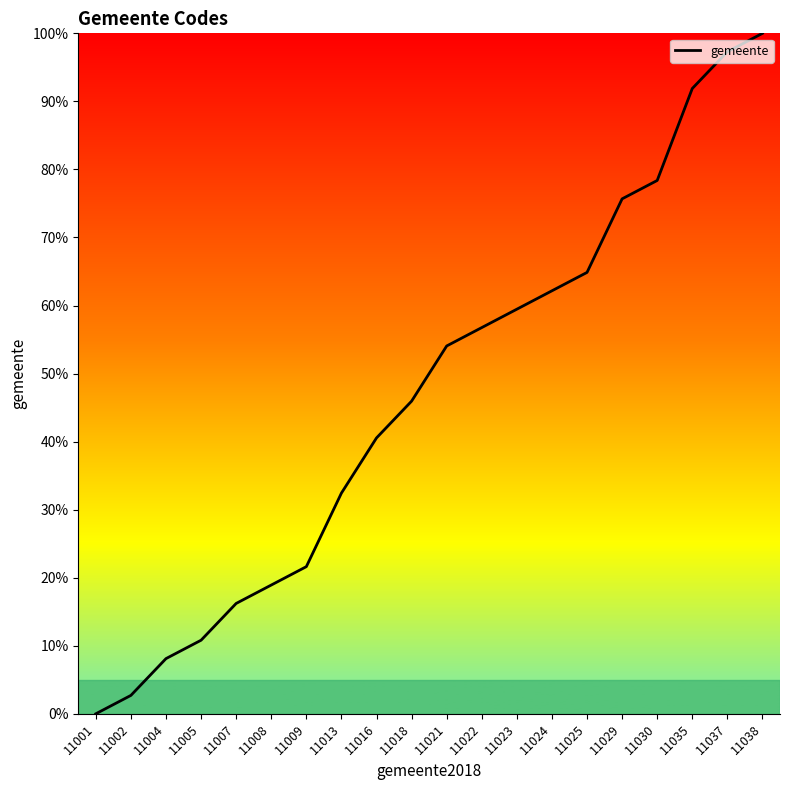

How many series are shown in this chart?

1